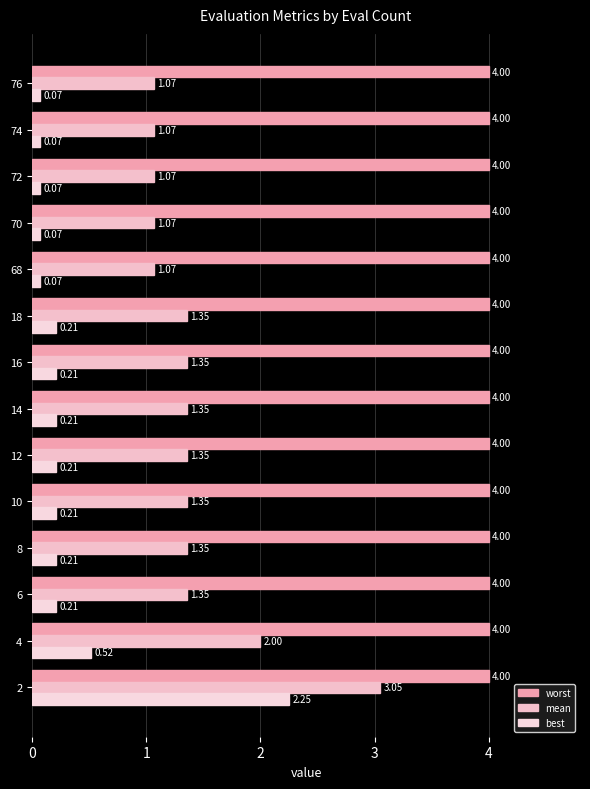

How many distinct data groups are displayed?

3